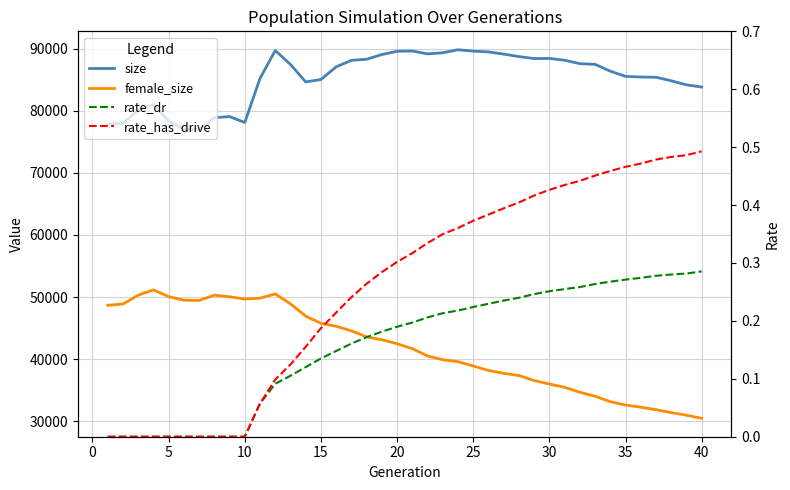

True or false: size has a value of 112891.2 at 36.

False